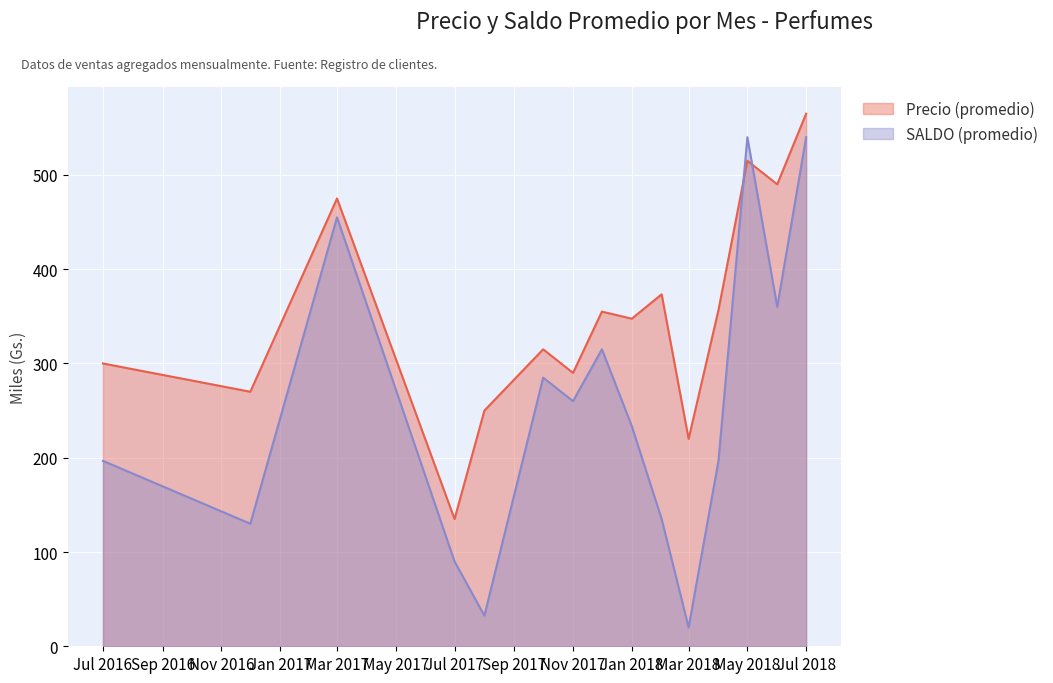

How many lines are shown in the chart?

2